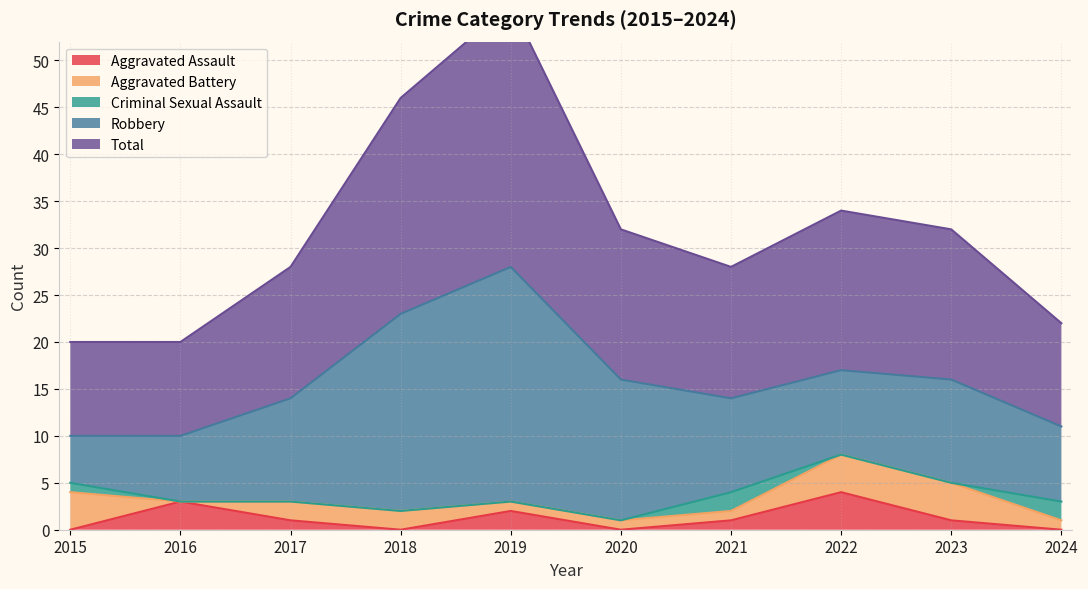

Is the value of Criminal Sexual Assault at 2020 greater than the value of Aggravated Battery at 2021?

No